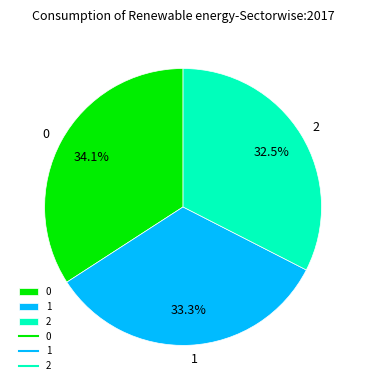

To the nearest percent, what portion does 1 represent?

33%